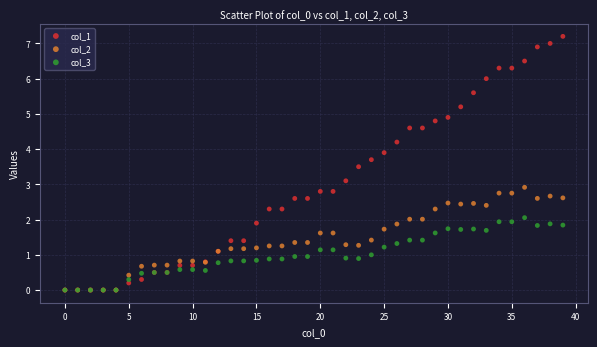

Which series has the widest spread of Y values?

col_1